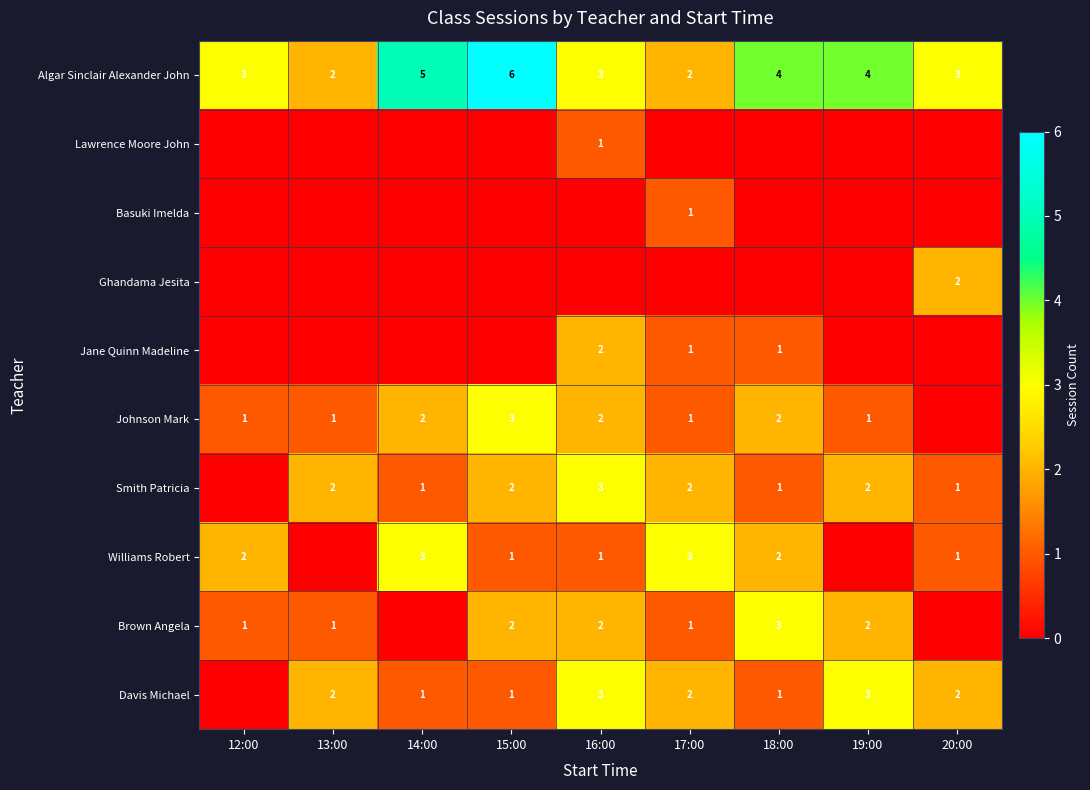

Count the Algar Sinclair Alexander John values in the range 3 to 4.

5